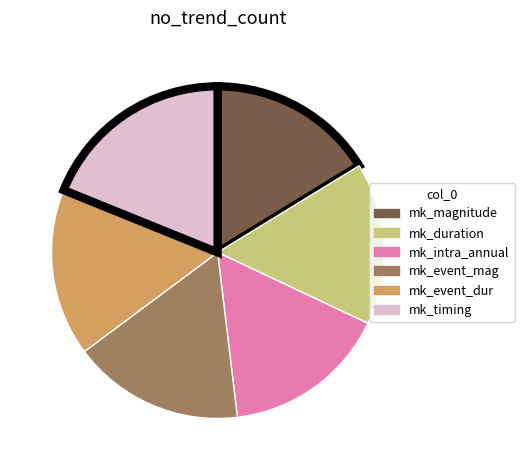

Is there any slice that represents more than half of the pie?

No